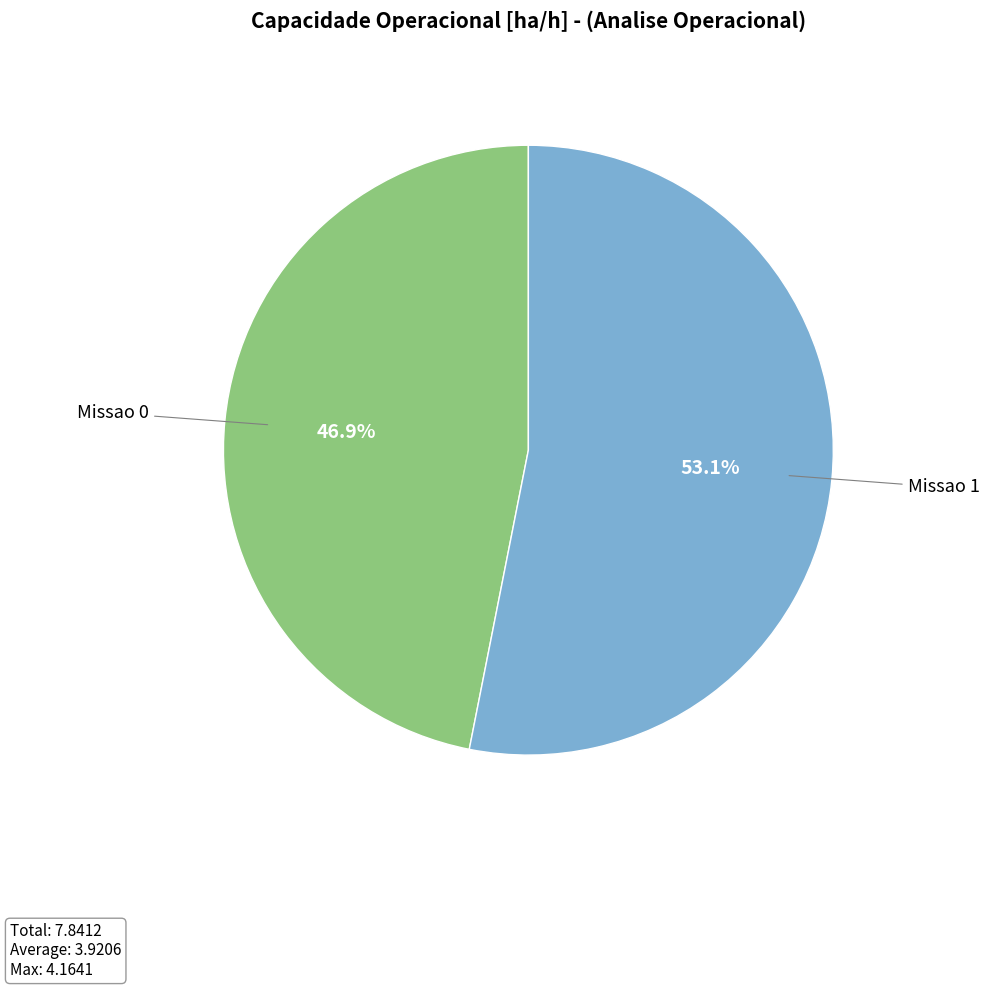

Combined, do Missao 1 and Missao 0 account for over 50%?

Yes